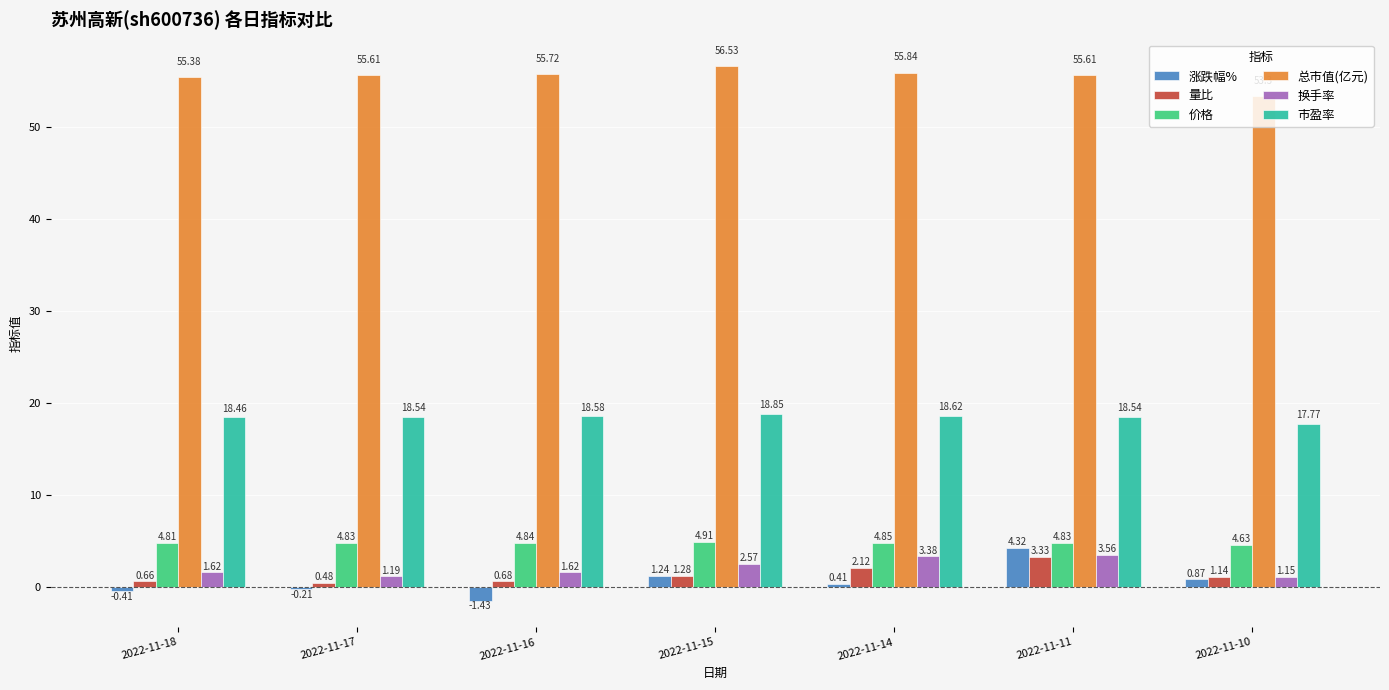

At how many categories does at least one series exceed 1?

7